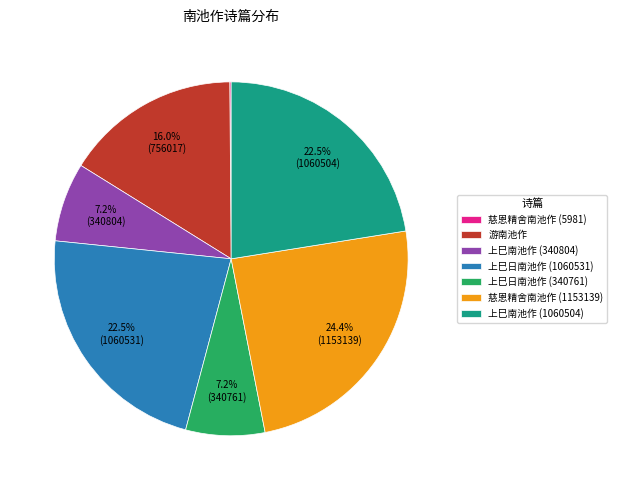

To the nearest percent, what is the average slice percentage?

14%